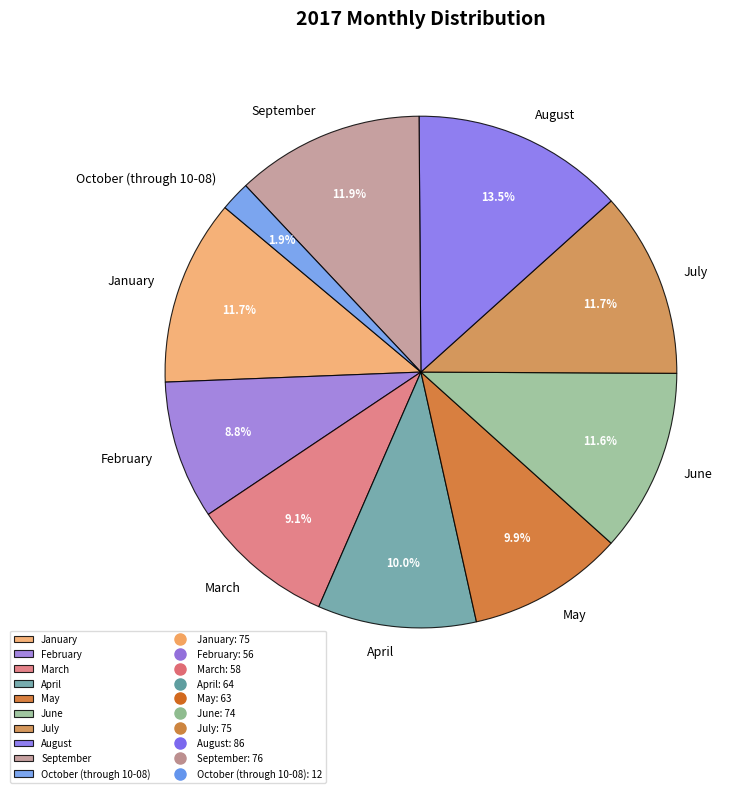

Which has a higher value, October (through 10-08) or March?

March